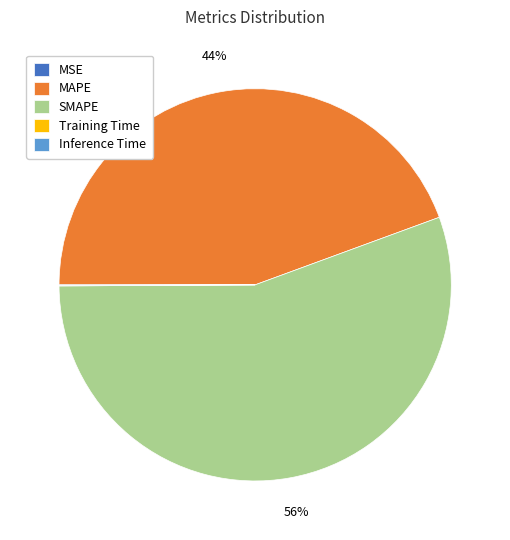

To the nearest percent, what is the difference between the largest and smallest slice percentages?

56%